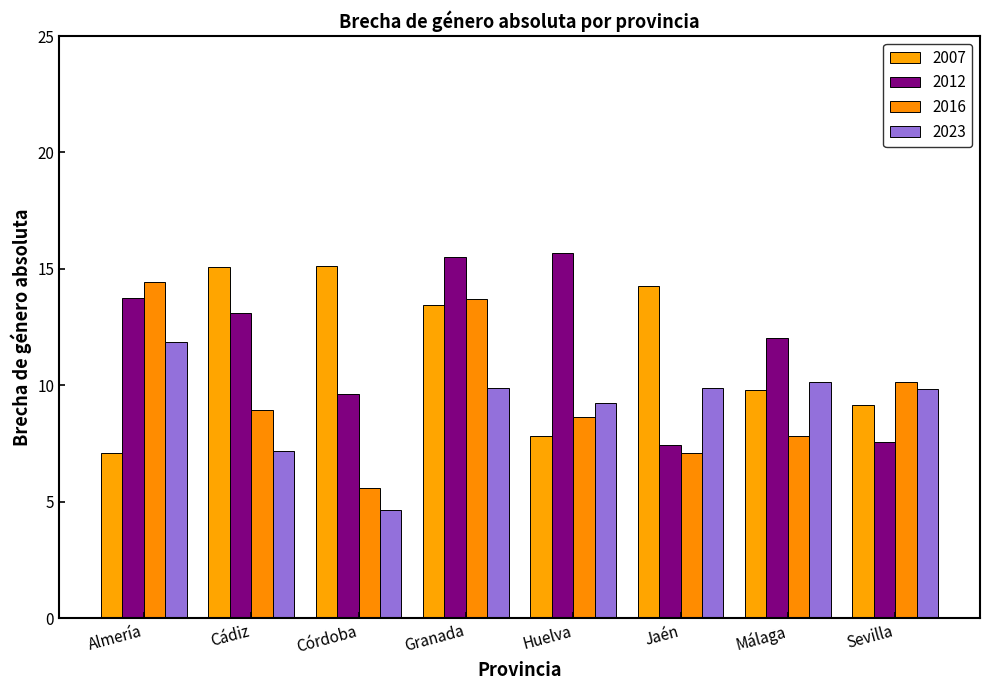

Which series has the widest spread of values?

2016